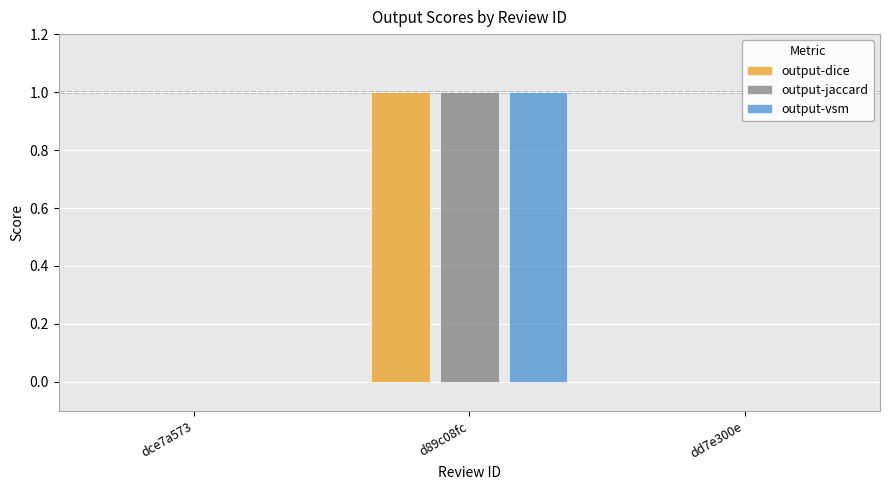

Which category has the highest value in the output-jaccard series?

d89c08fc